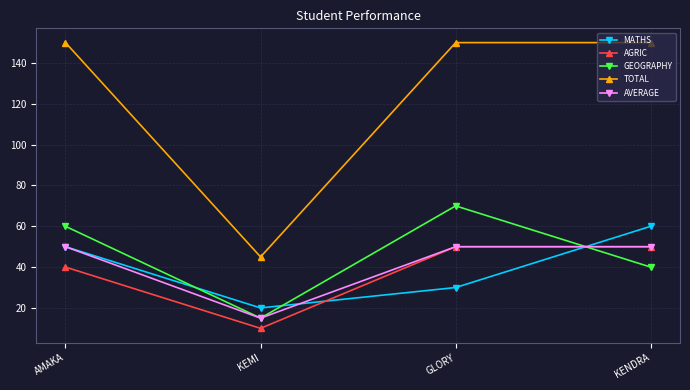

What are all the series names shown in the legend?

MATHS, AGRIC, GEOGRAPHY, TOTAL, AVERAGE